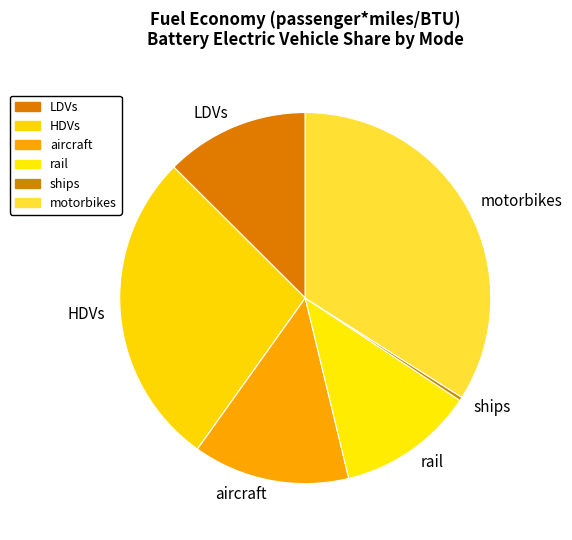

Does any single category account for the majority?

No